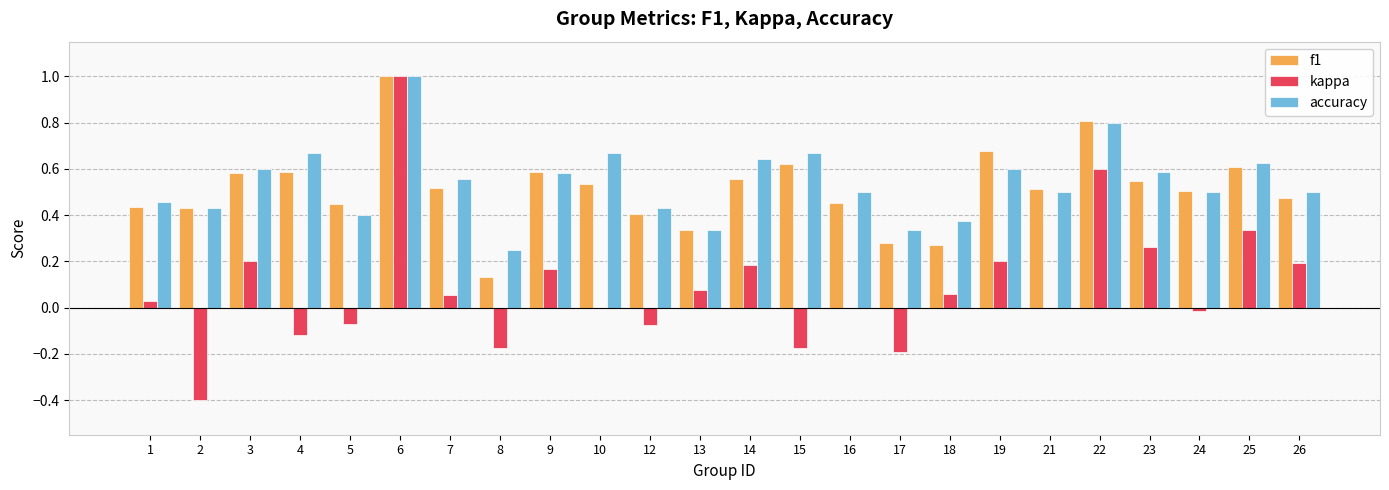

How many categories are shown in the chart?

24